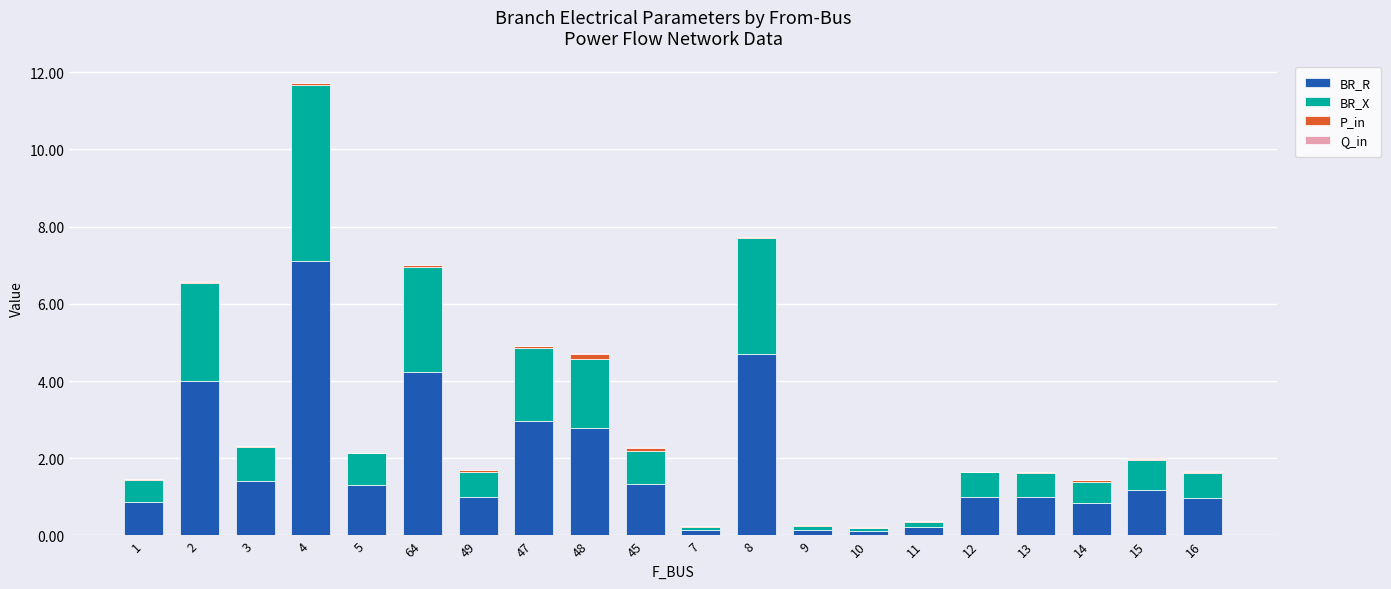

The value of BR_R at 8 is 2.6. True or false?

False